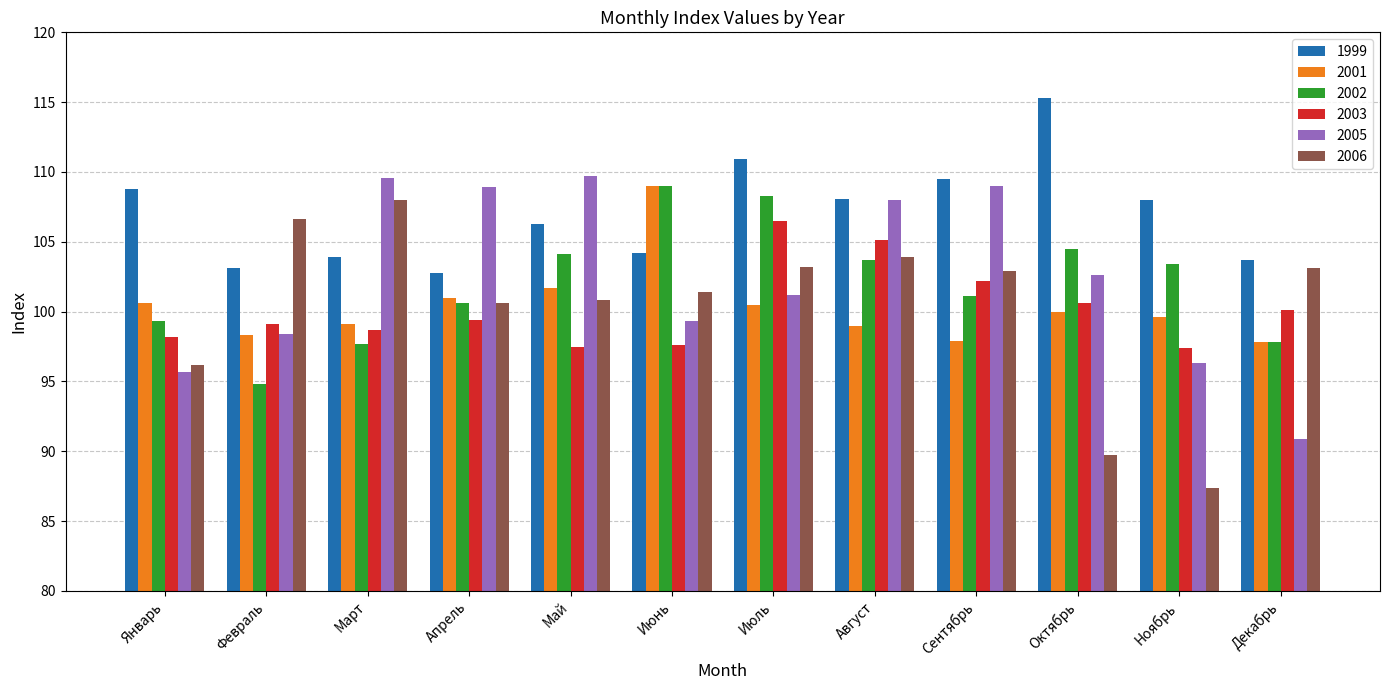

The 1999 series shows 108.1 at Август. True or false?

True